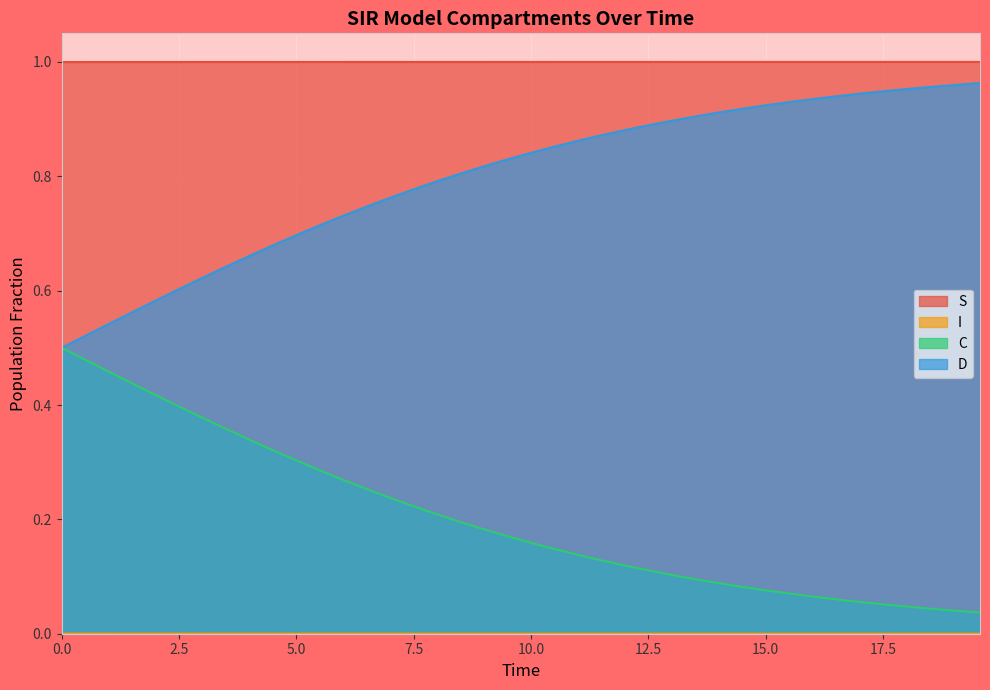

How many series are shown in this chart?

4